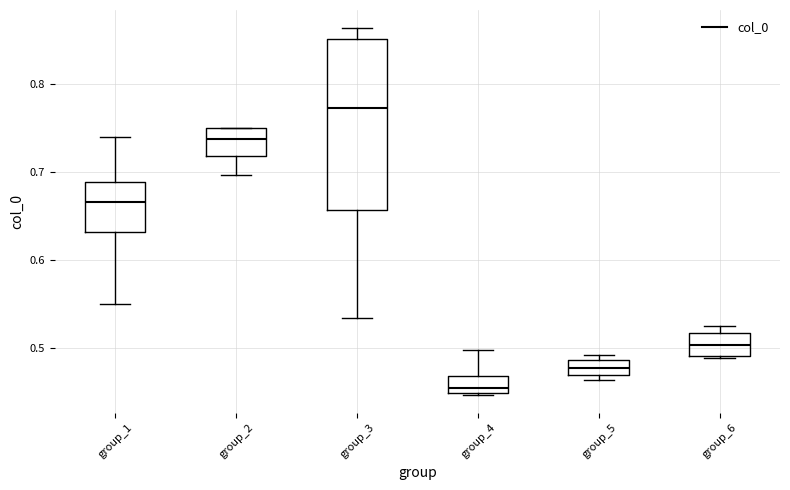

Where does the upper whisker of the box for group_3 end on the y-axis? The values are not printed on the chart, so give them approximately, as read against the axis.

0.86